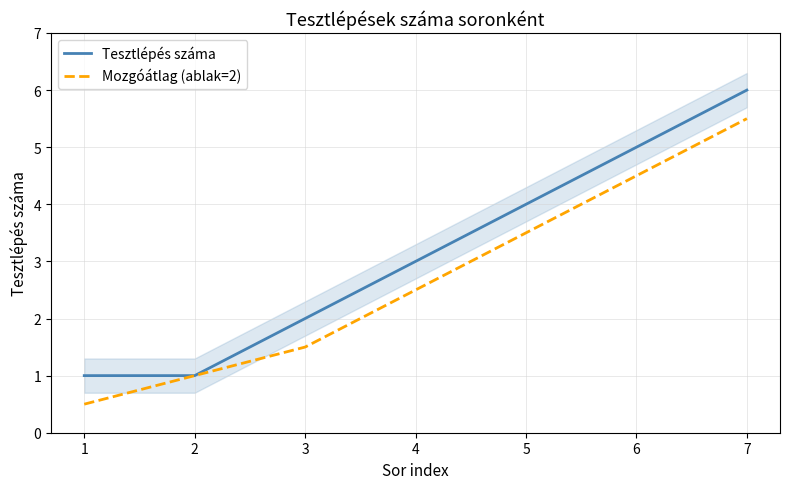

True or false: Tesztlépés száma and Mozgóátlag (ablak=2) cross at least once.

False